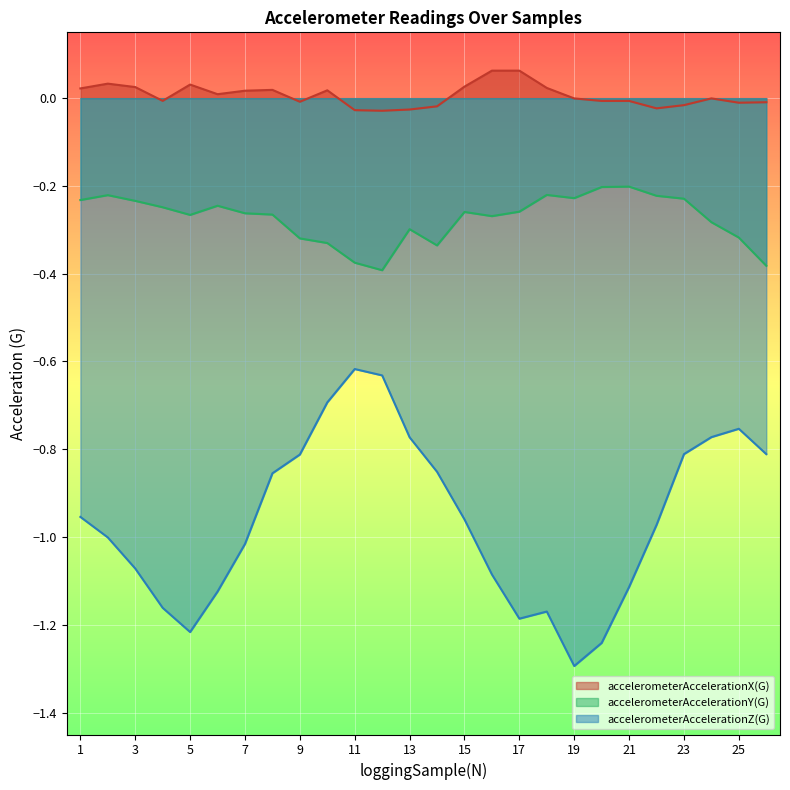

True or false: accelerometerAccelerationZ(G) and accelerometerAccelerationY(G) intersect in this chart.

False